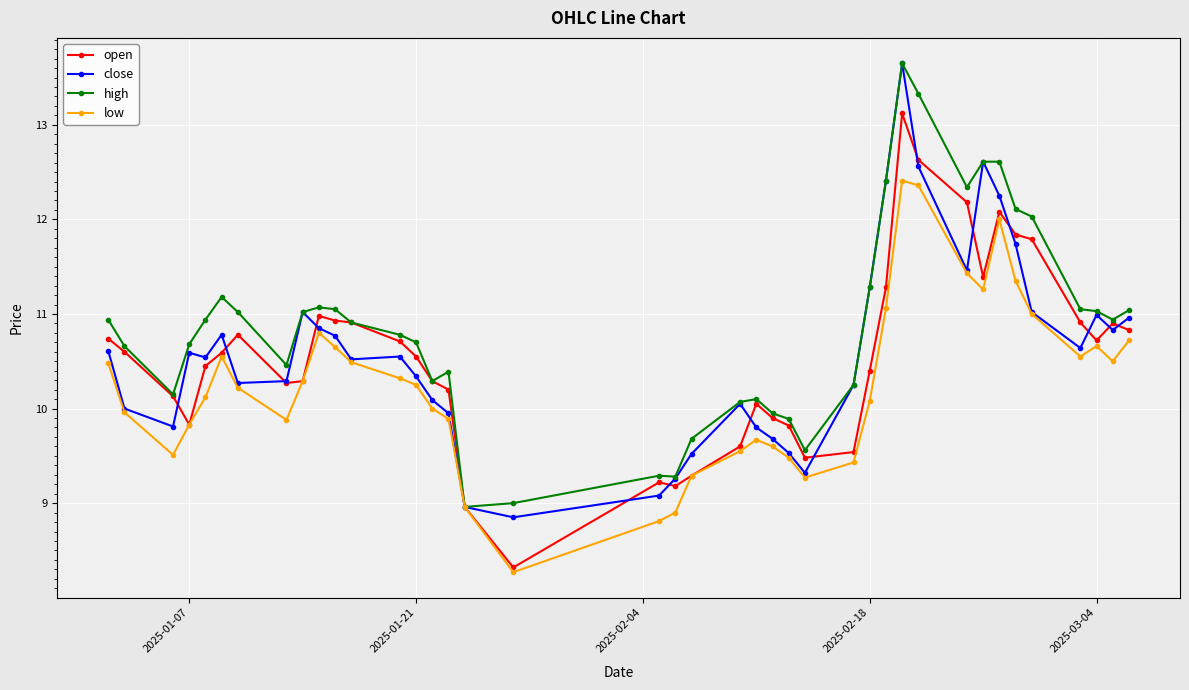

True or false: close has more than 2 interior local peaks.

True